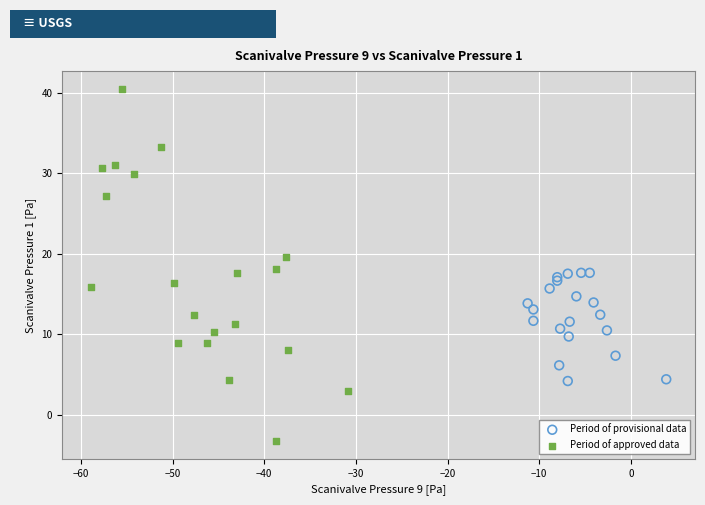

Which series reaches the minimum Y coordinate?

Period of approved data